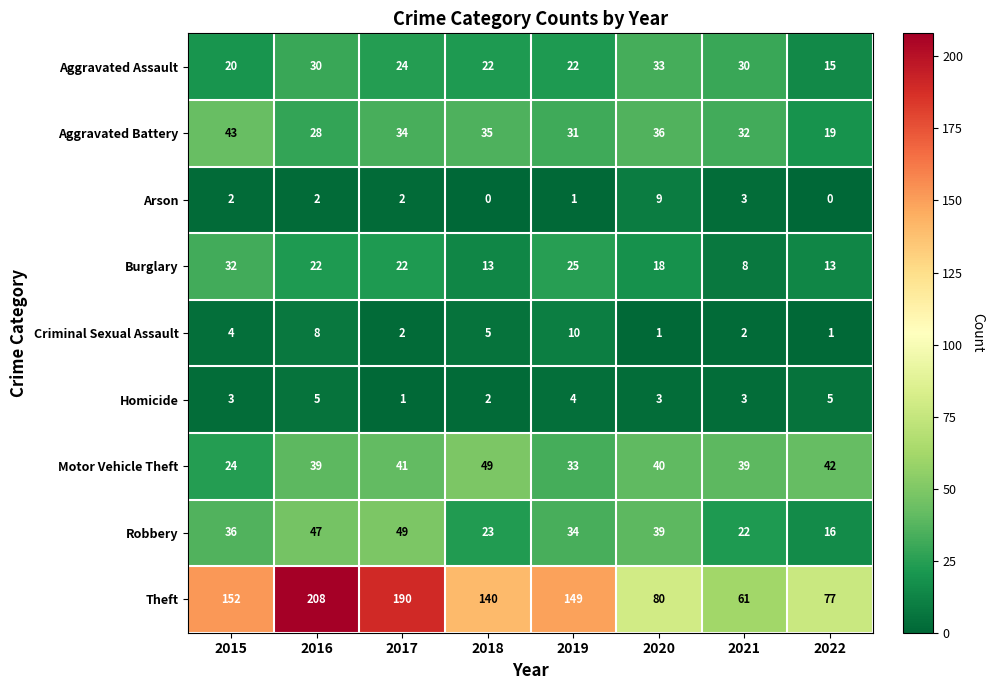

At which category is the sum across all series the highest?

2016